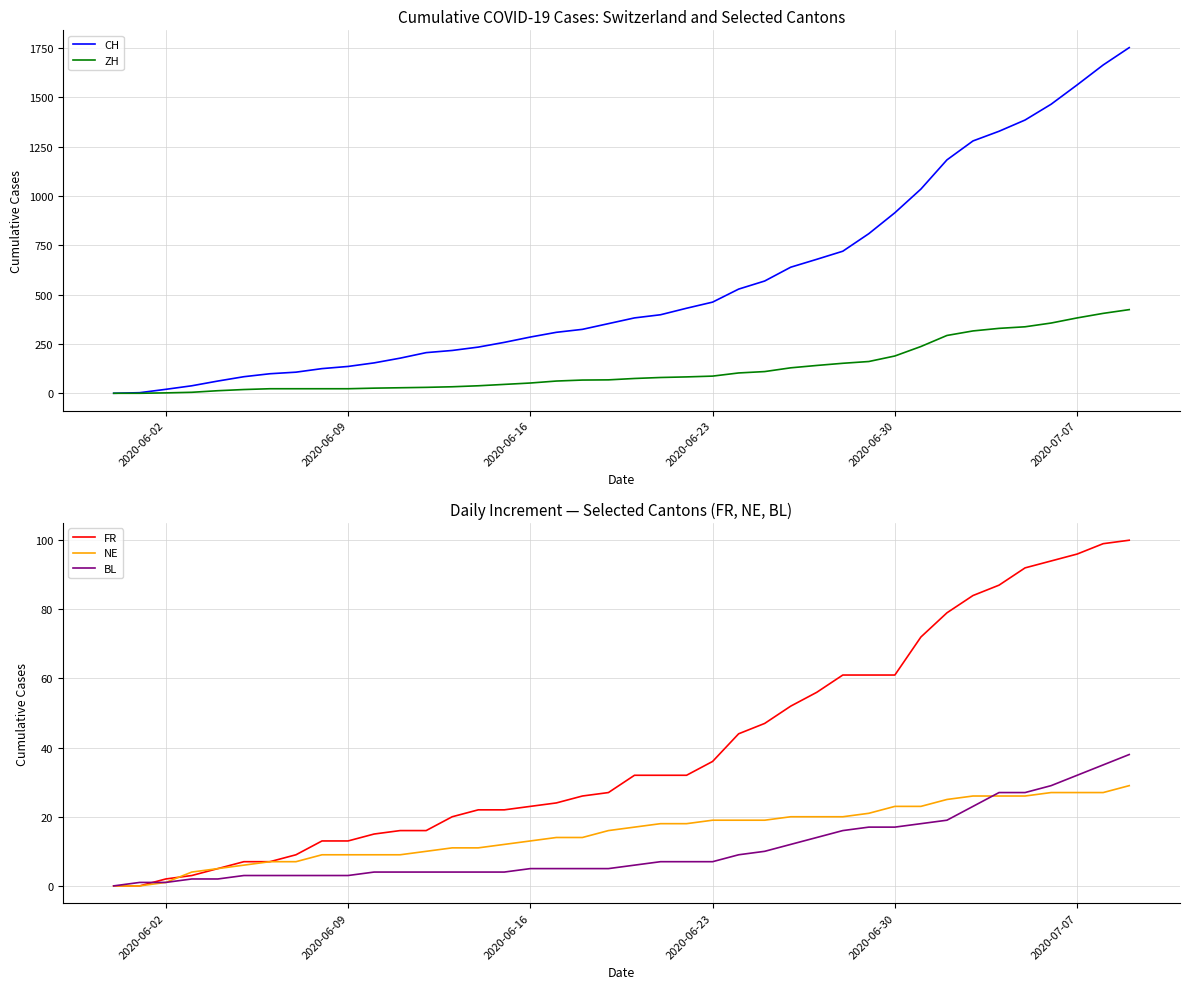

Which series has the largest total across all categories?

CH